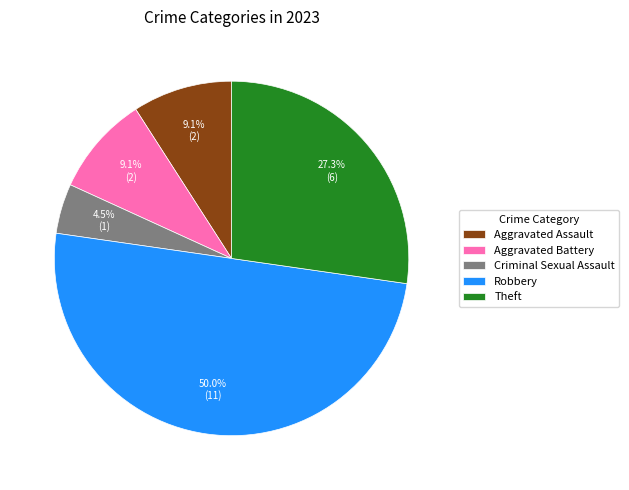

What portion of the pie excludes Robbery?

50.0%